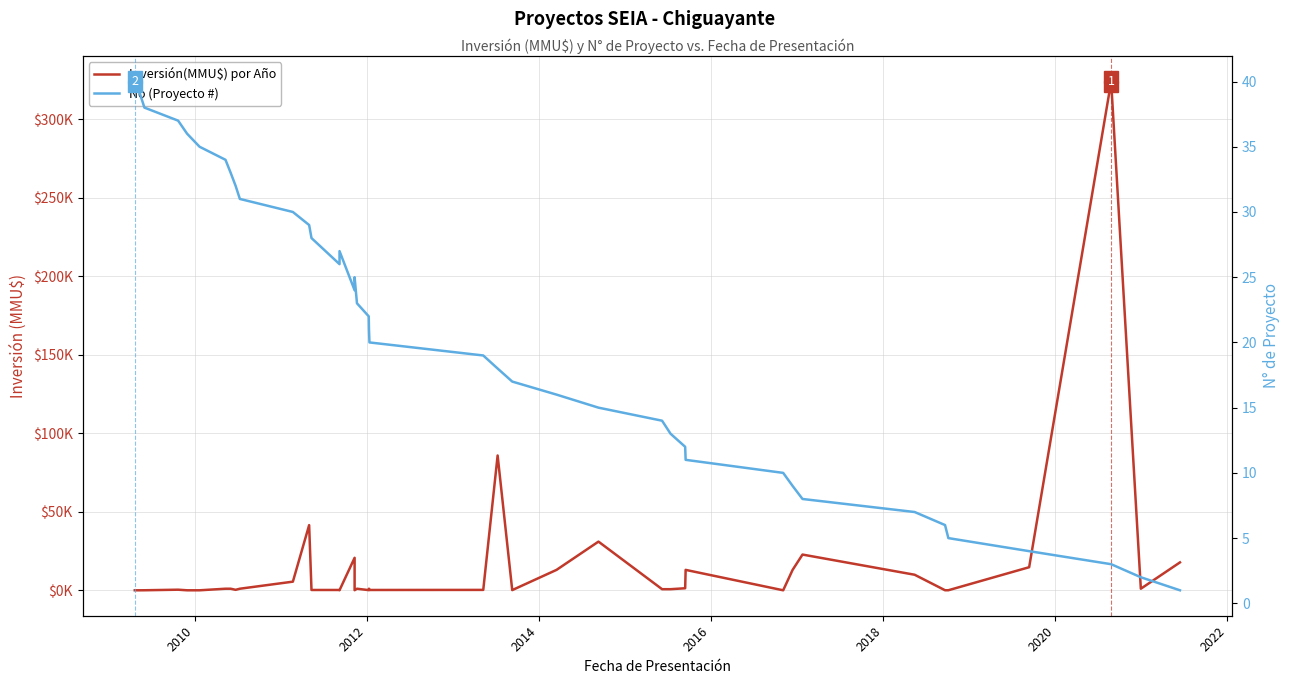

How many values in Inversión(MMU$) por Año are above zero?

35